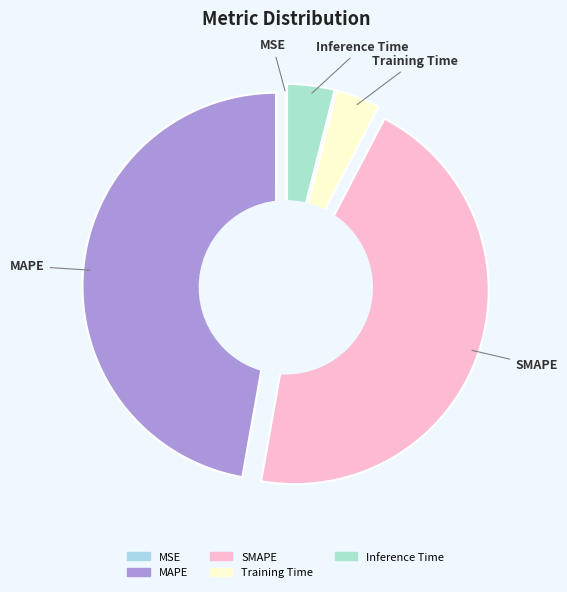

Which has a higher value, Inference Time or MAPE?

MAPE